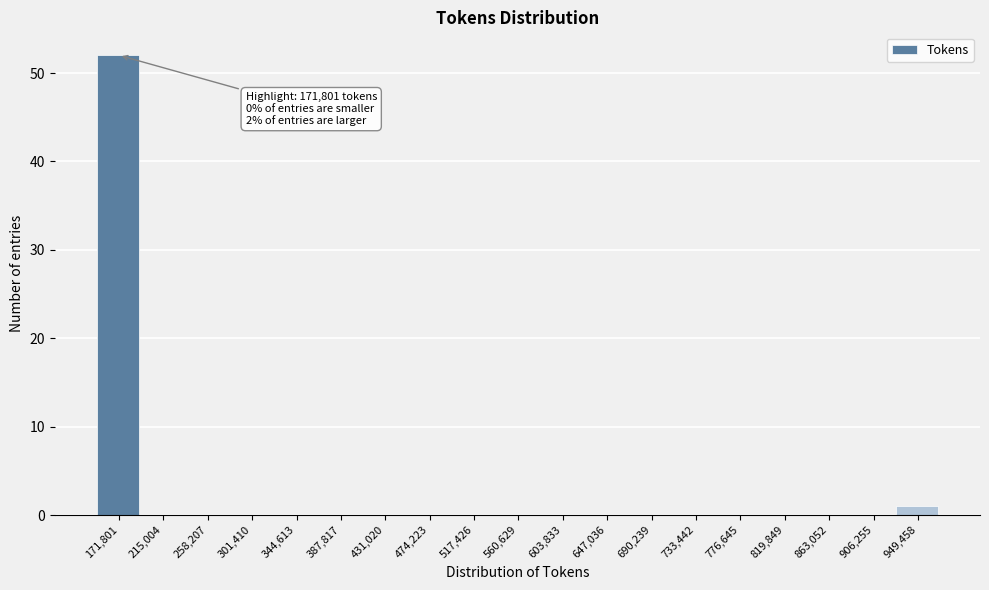

Reading left to right, transcribe all the data shown in this chart.

171,801=52	215,004=0	258,207=0	301,410=0	344,613=0	387,817=0	431,020=0	474,223=0	517,426=0	560,629=0	603,833=0	647,036=0	690,239=0	733,442=0	776,645=0	819,849=0	863,052=0	906,255=0	949,458=1